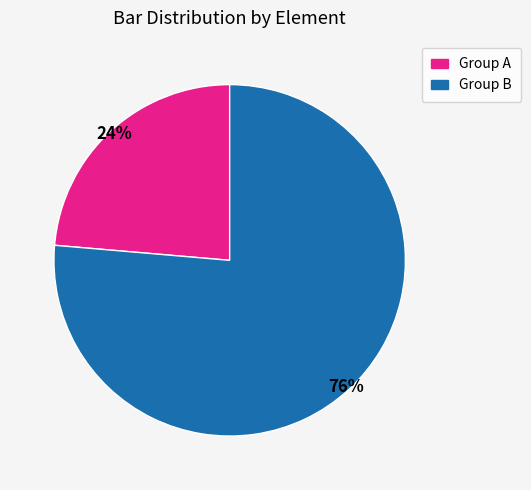

Does any single category account for the majority?

Yes